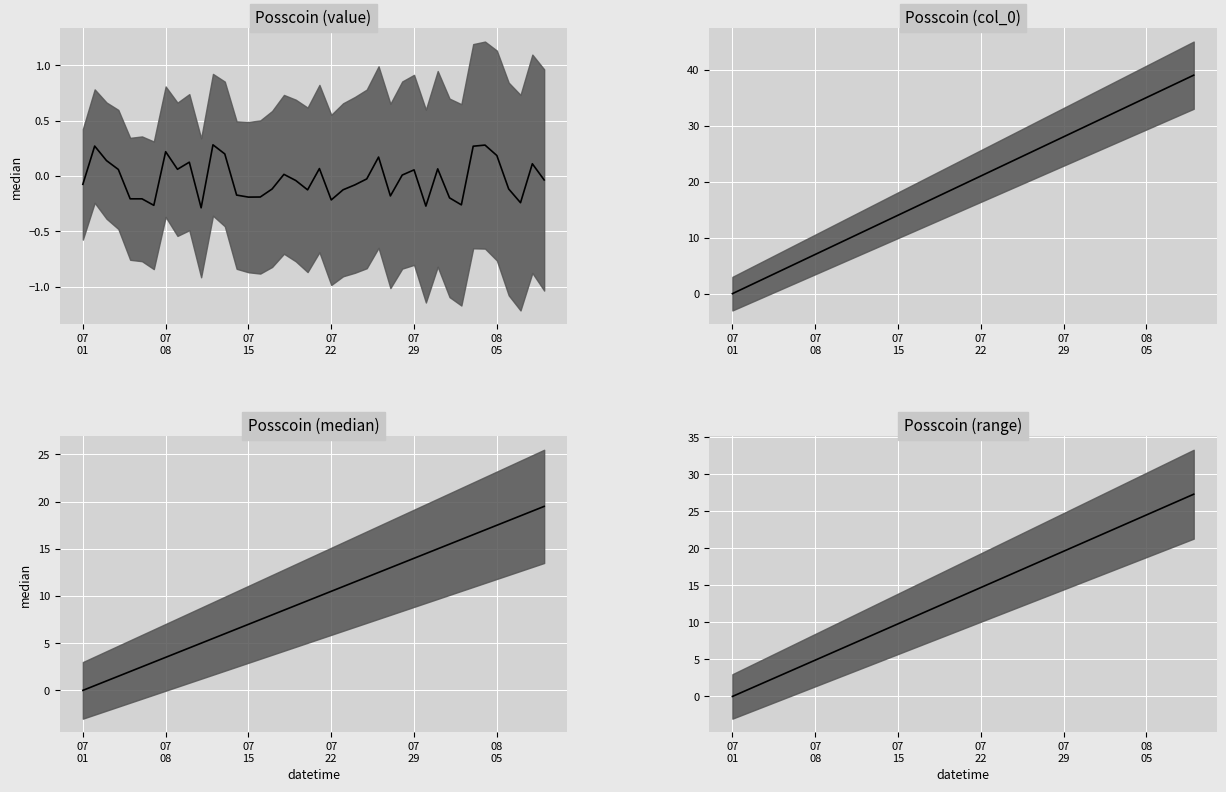

True or false: Posscoin (col_0) median and Posscoin (value) median cross at least once.

False